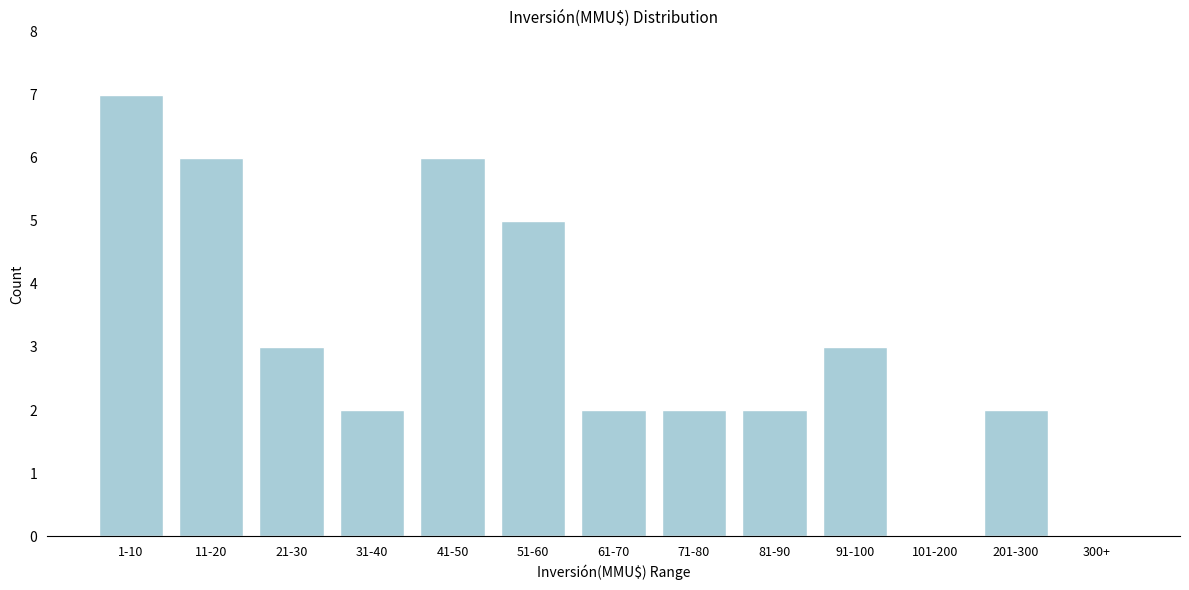

Reading left to right, list all the values displayed in this chart.

1-10=7	11-20=6	21-30=3	31-40=2	41-50=6	51-60=5	61-70=2	71-80=2	81-90=2	91-100=3	101-200=0	201-300=2	300+=0